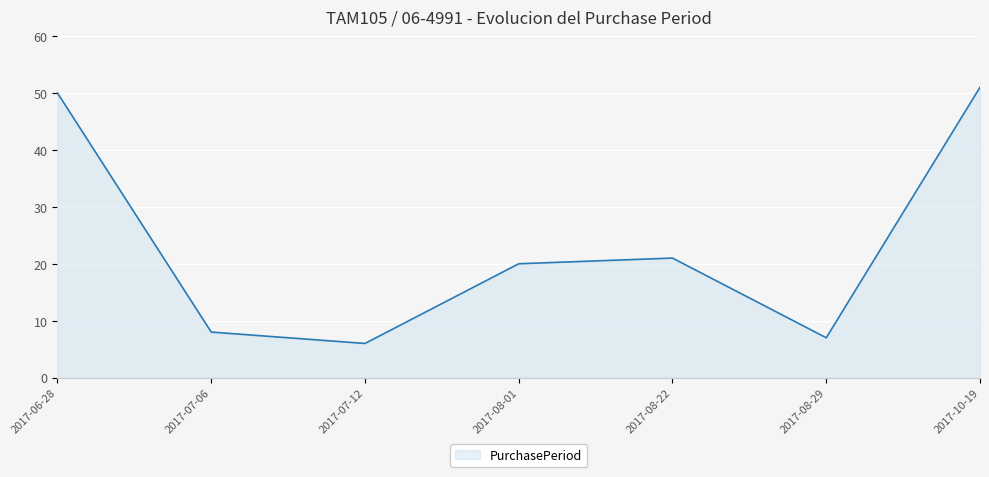

List the labels in order of value, largest first.

2017-10-19, 2017-06-28, 2017-08-22, 2017-08-01, 2017-07-06, 2017-08-29, 2017-07-12